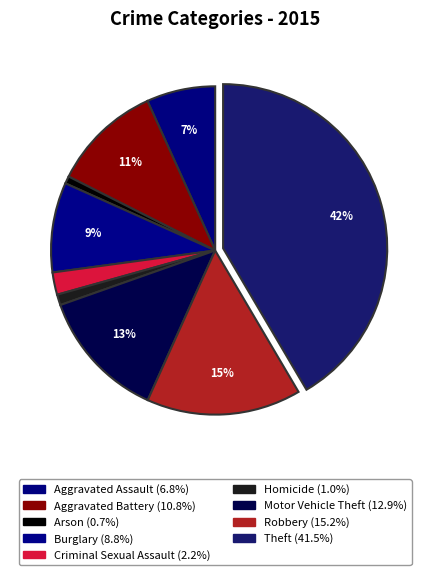

What percentage is the Criminal Sexual Assault slice, to the nearest percent?

2%